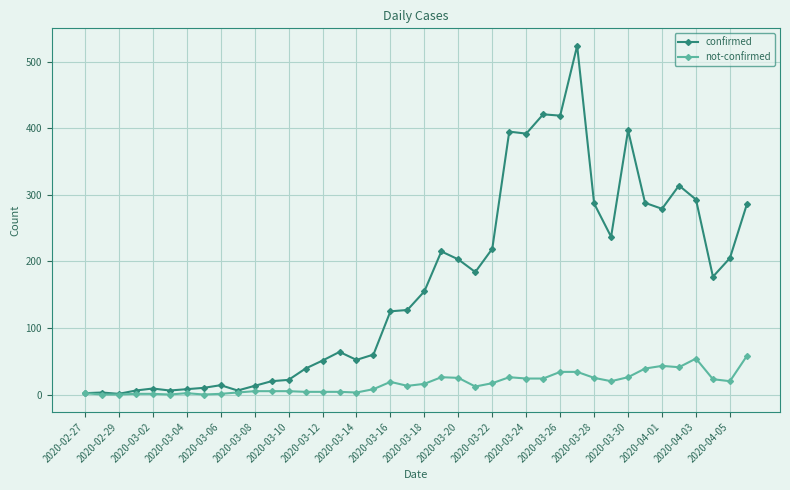

How many distinct data groups are displayed?

2